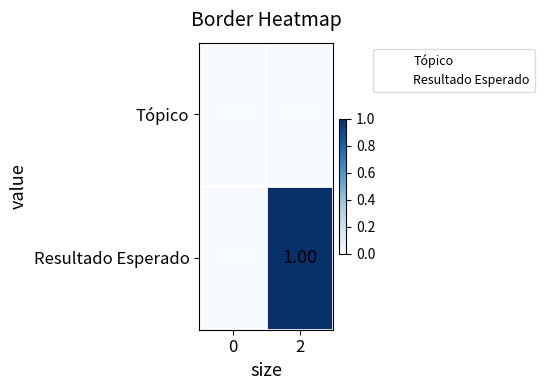

Rank the series by their average value, from highest to lowest.

Resultado Esperado, Tópico